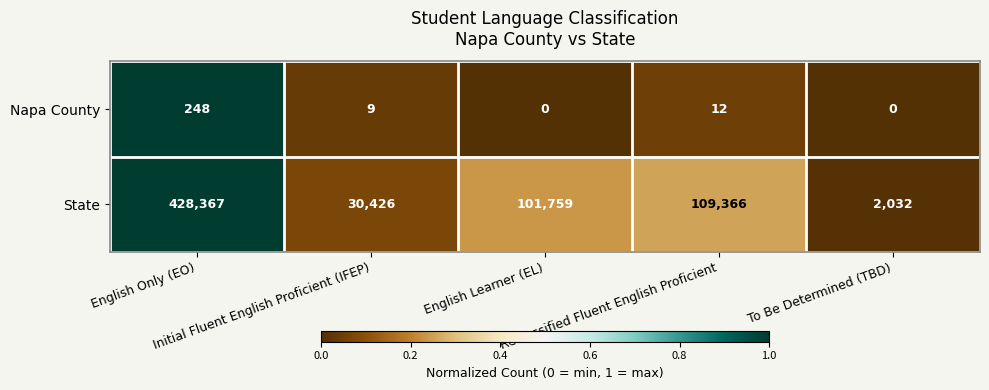

What is the difference between the maximum and minimum values in the State series?

426335